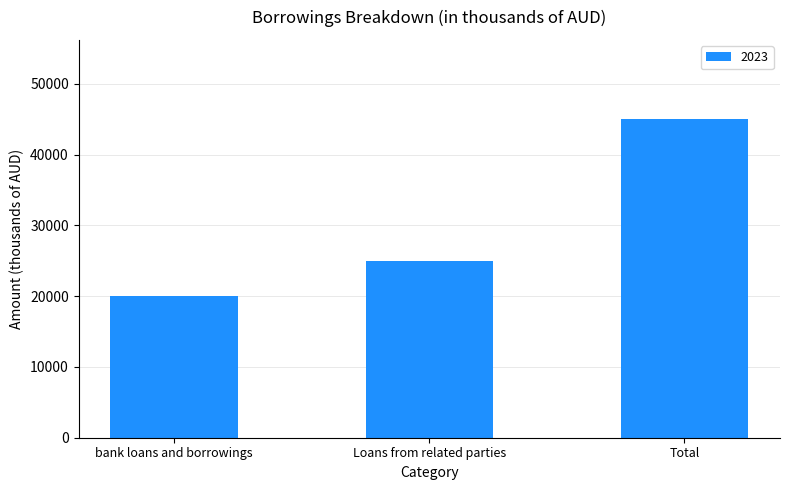

Approximately how many times larger is the value at Loans from related parties compared to bank loans and borrowings?

1.3